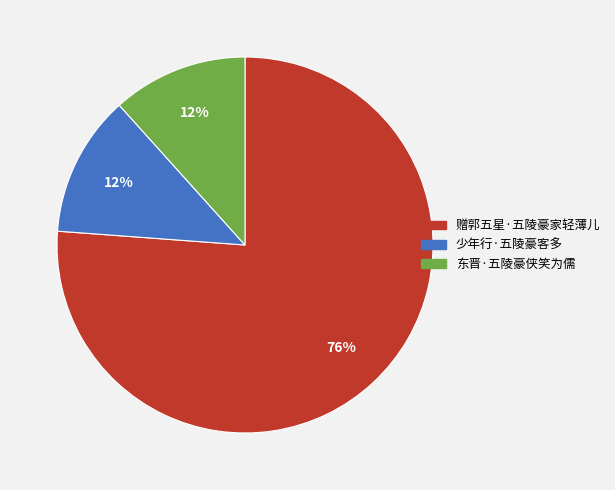

What is the ratio of the value at 少年行·五陵豪客多 to the value at 东晋·五陵豪侠笑为儒?

1.0